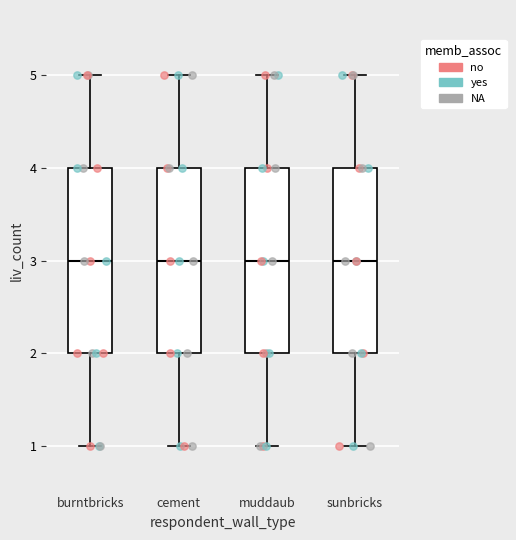

Where is the lower edge of the box for sunbricks on the y-axis? The values are not printed on the chart, so give them approximately, as read against the axis.

2